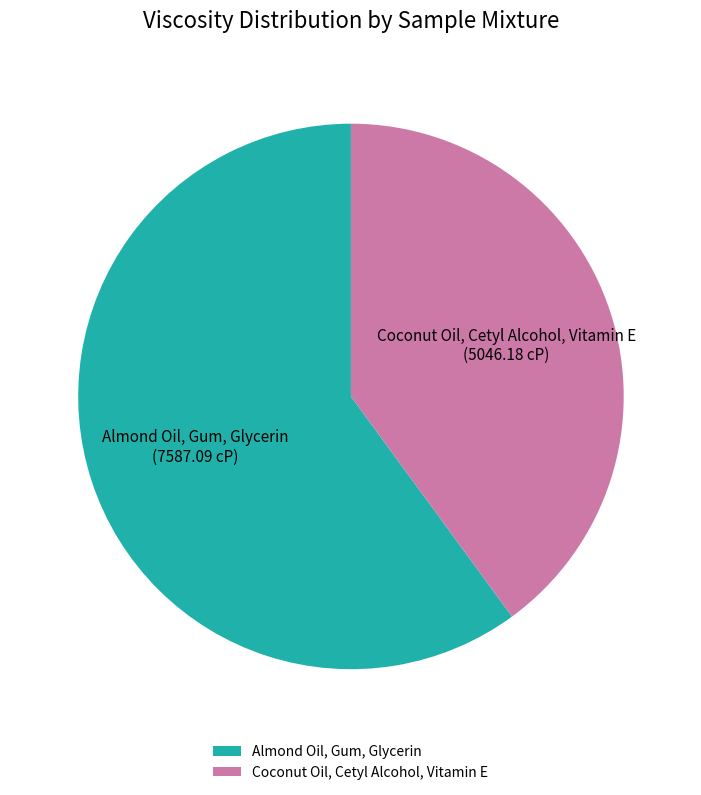

Does Coconut Oil, Cetyl Alcohol, Vitamin E account for over 50% of the chart?

No